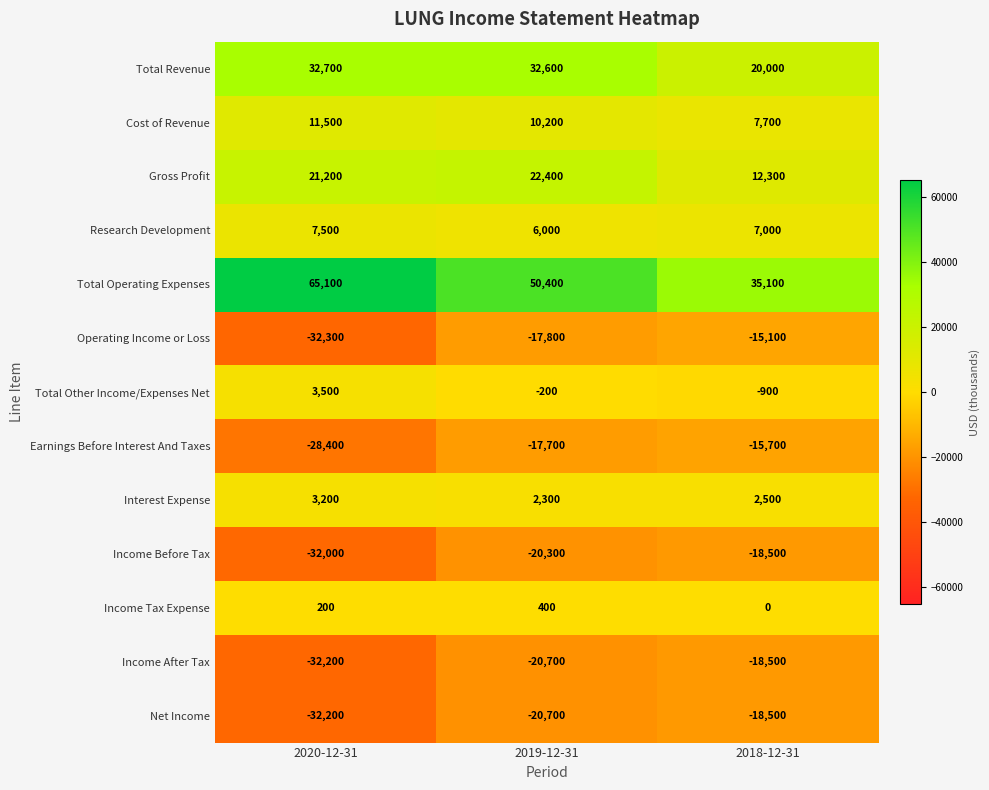

Which series has the widest spread of values?

Total Operating Expenses